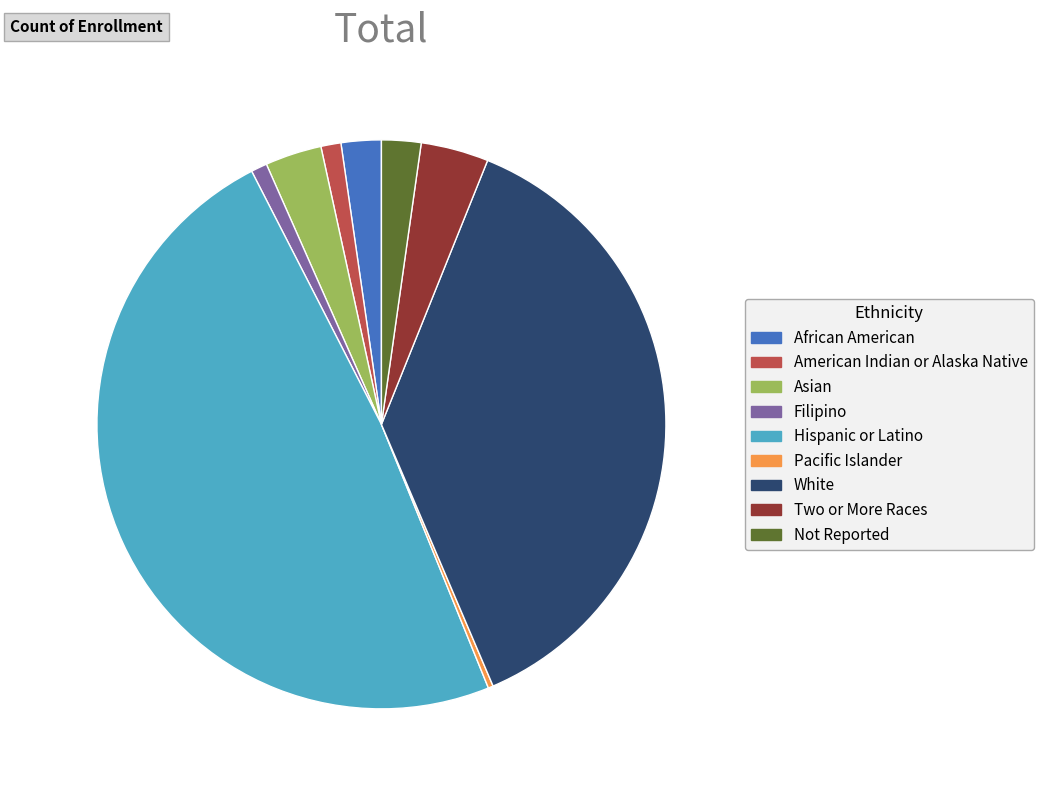

Approximately how many times larger is the value at Asian compared to American Indian or Alaska Native?

2.8